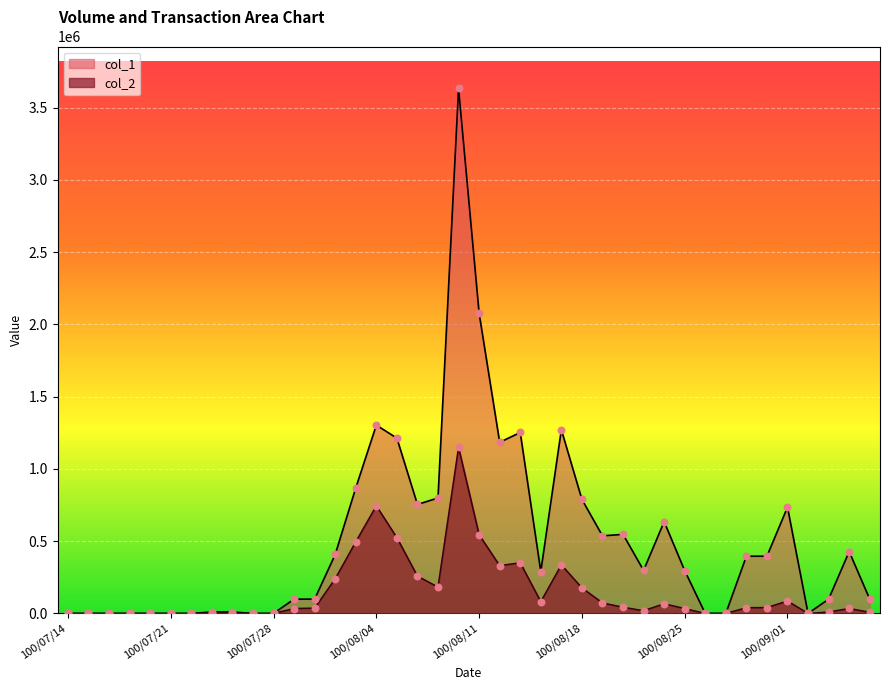

Which series contains the highest Y value?

col_1